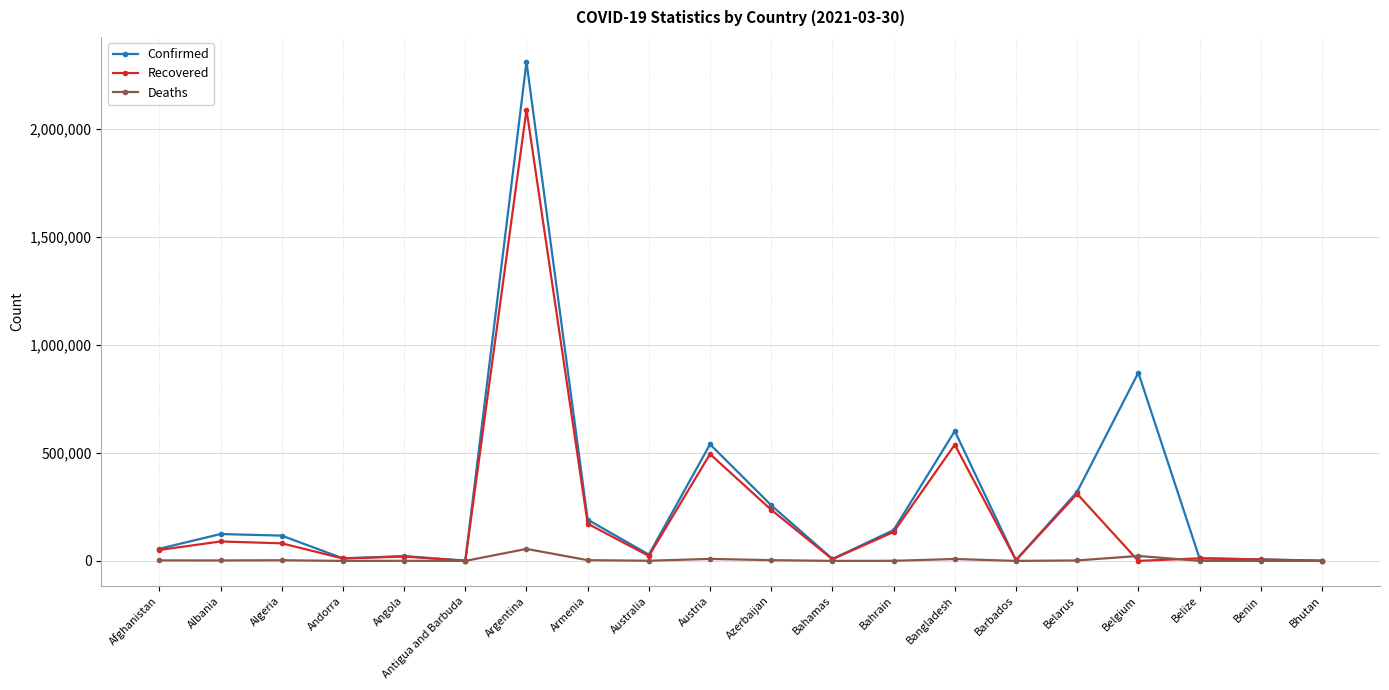

Which series changed the most between Bahamas and Belarus?

Confirmed